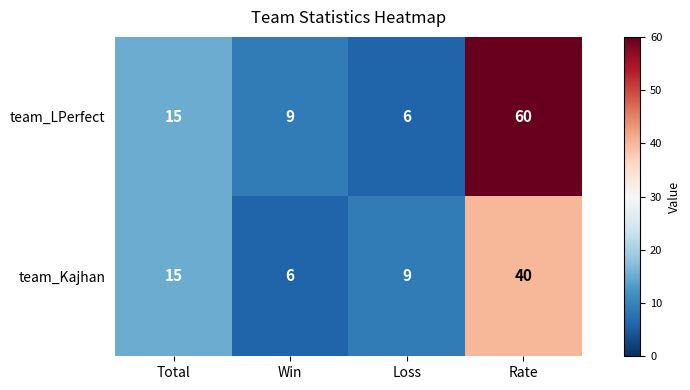

Rank the series by their average value, from lowest to highest.

team_Kajhan, team_LPerfect